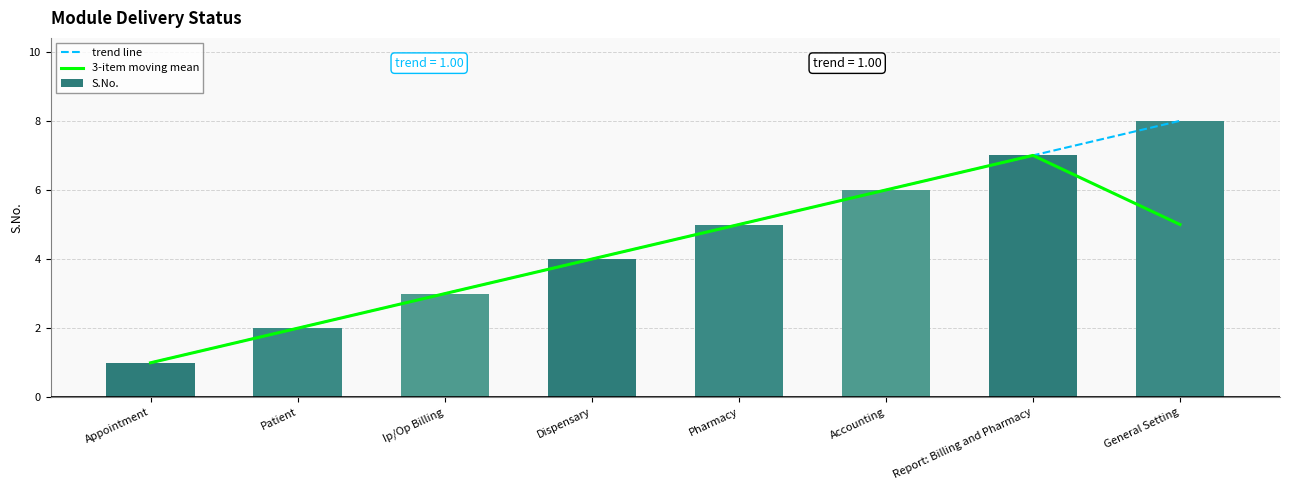

How many values in the trend line series exceed 4?

4